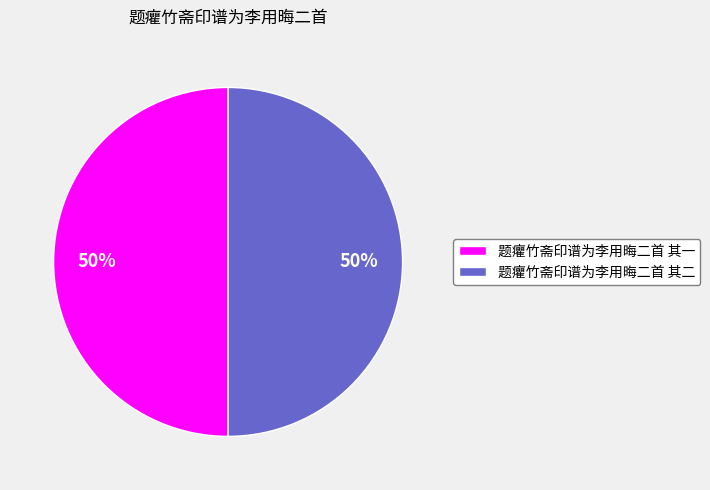

To the nearest percent, what percentage of the pie is 题癯竹斋印谱为李用晦二首 其二?

50%